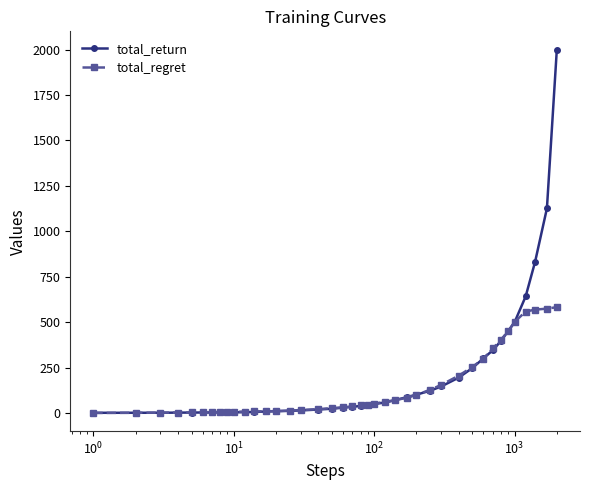

What is the value of the total_return point at the 38th from the left?

831.6